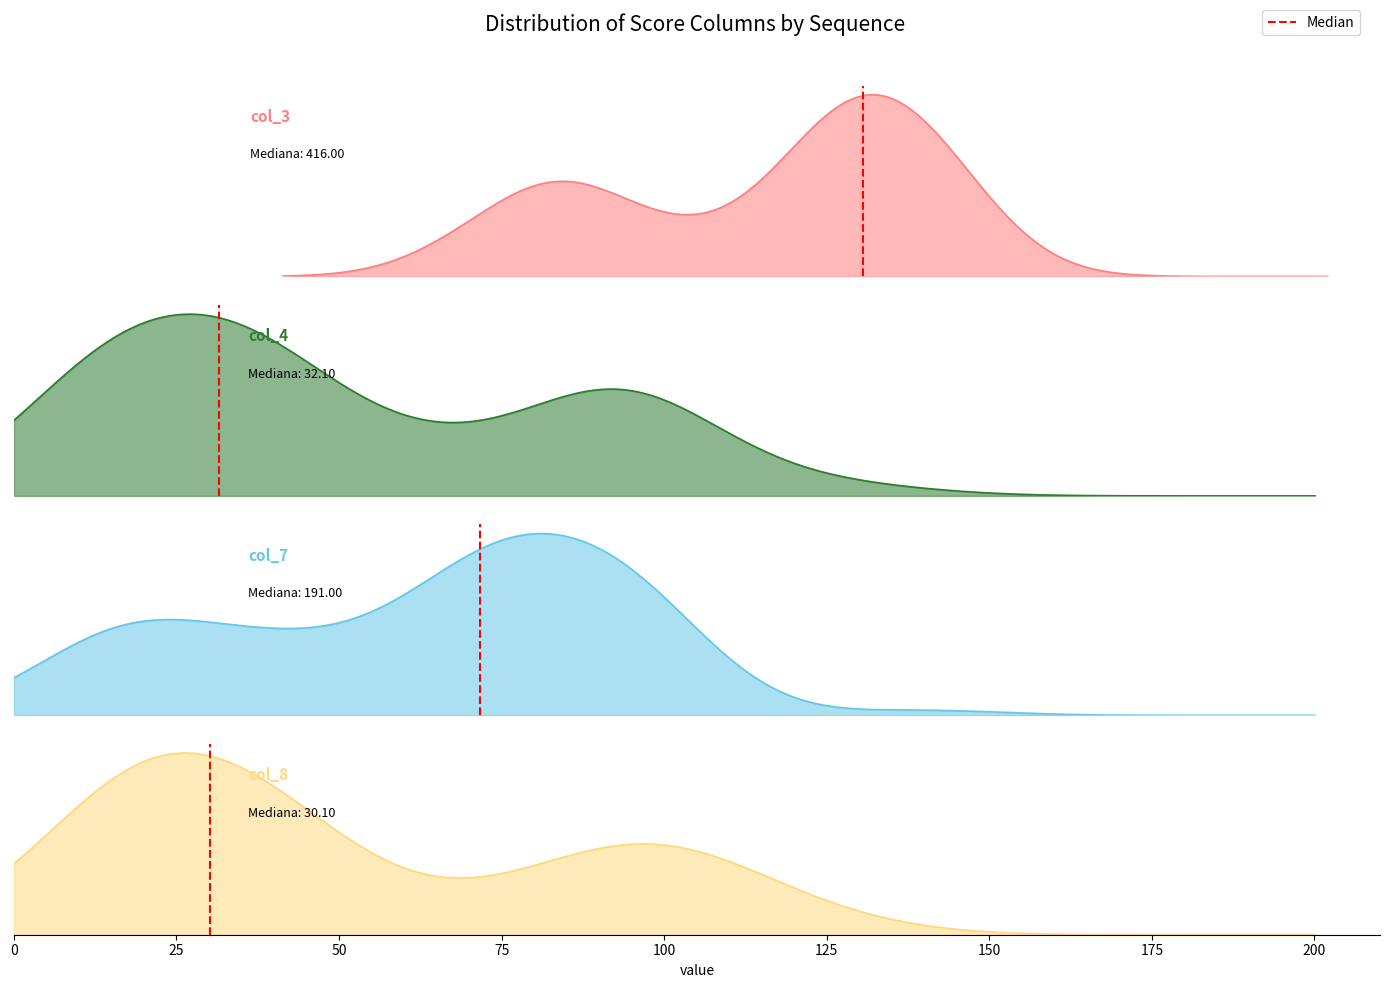

True or false: the data shows 0 at 0.

True